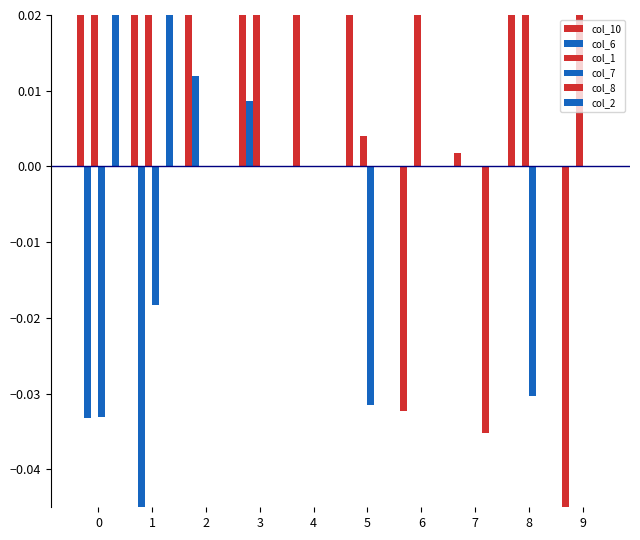

Rank the categories by col_1 value from highest to lowest.

1, 6, 0, 9, 8, 3, 5, 2, 4, 7